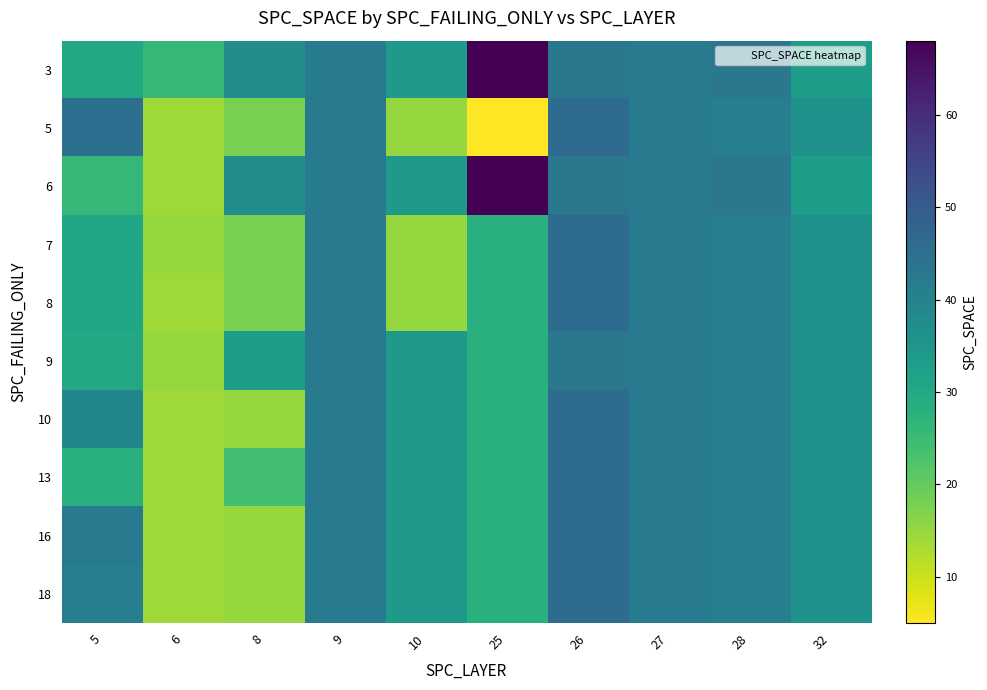

Which label corresponds to the smallest value in the chart?

25